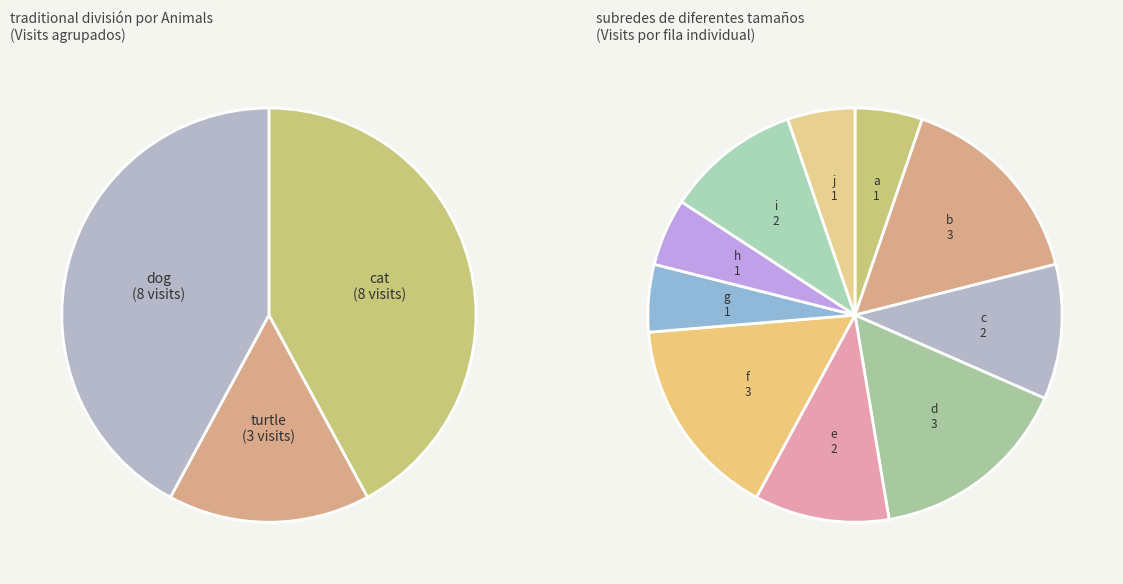

To the nearest percent, what is the difference between the g and d slice percentages?

11%